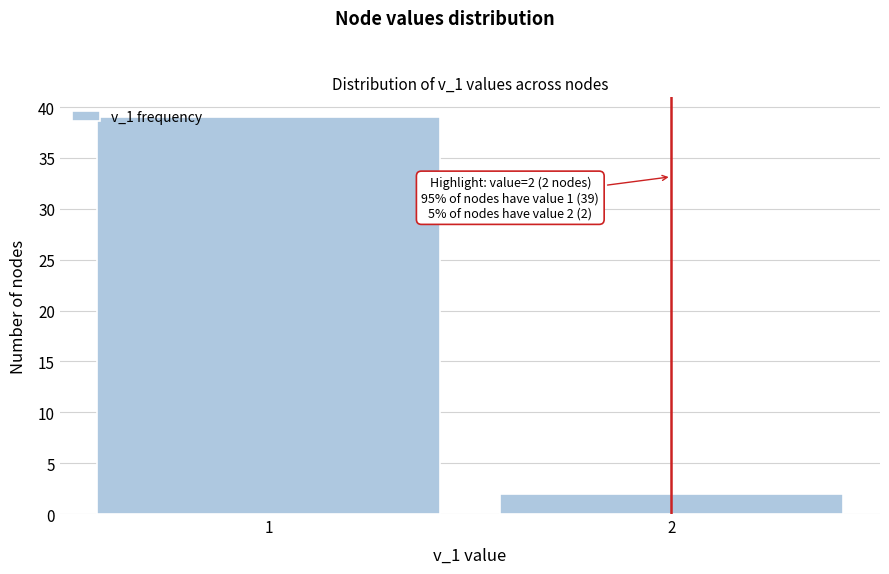

Reading left to right, what are all the values shown in this chart?

39	2